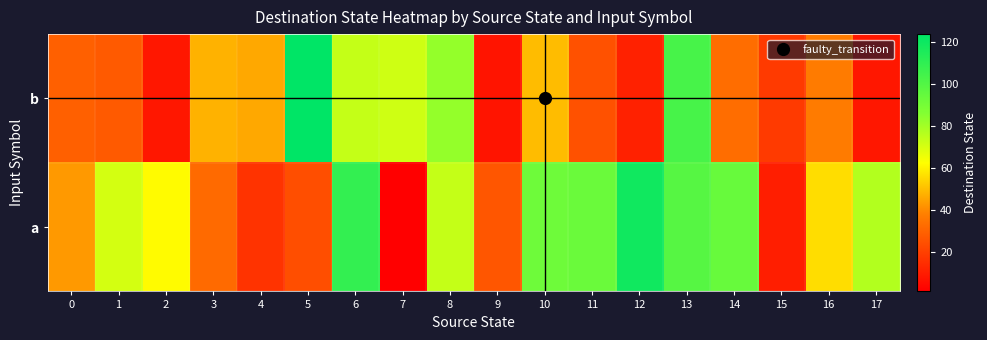

Which series has the widest spread of values?

a